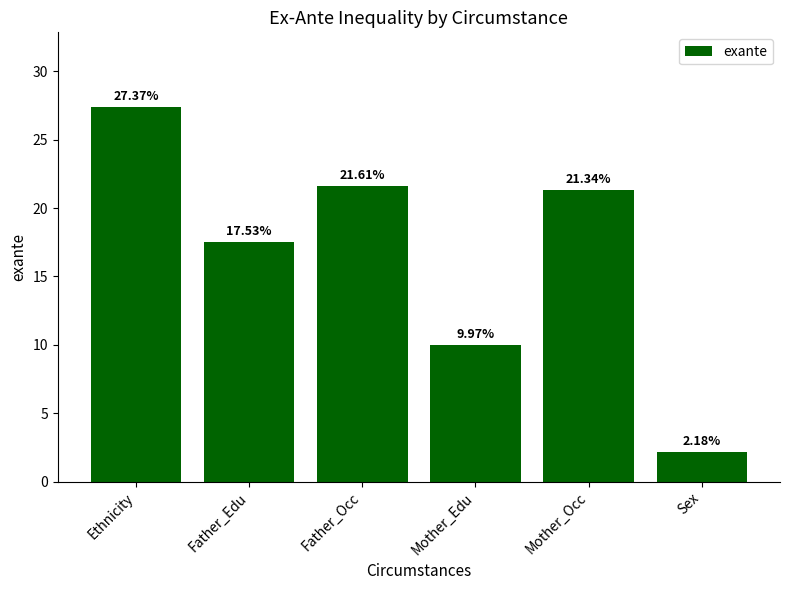

What is the label of the 5th bar from the right?

Father_Edu